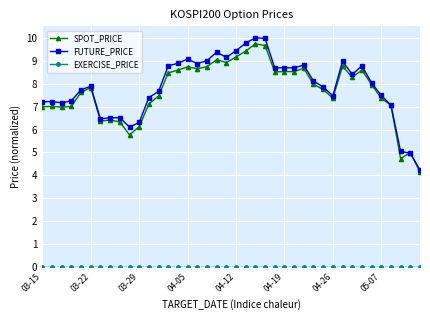

What is the value of the SPOT_PRICE point at the 29th from the left?

8.0